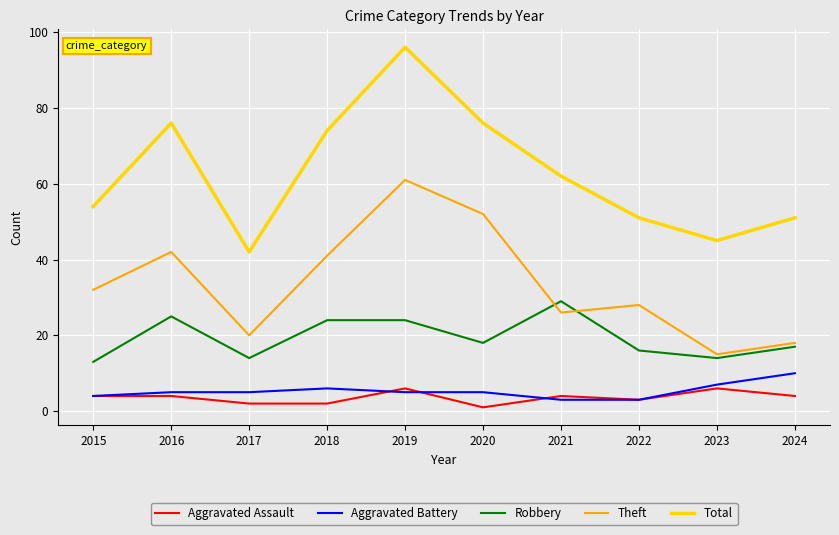

Reading right to left, extract all data points from this chart.

Aggravated Assault: 4	6	3	4	1	6	2	2	4	4
Aggravated Battery: 10	7	3	3	5	5	6	5	5	4
Robbery: 17	14	16	29	18	24	24	14	25	13
Theft: 18	15	28	26	52	61	41	20	42	32
Total: 51	45	51	62	76	96	74	42	76	54